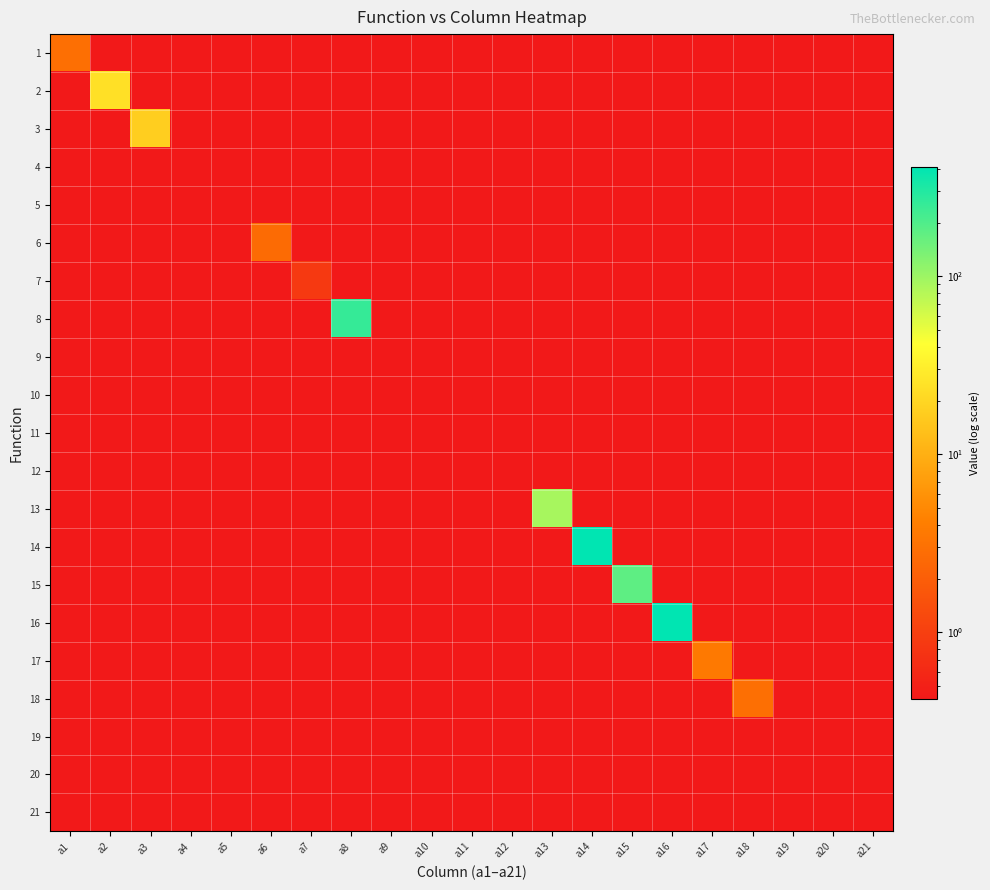

Which has a higher value, a18 or a8?

a18